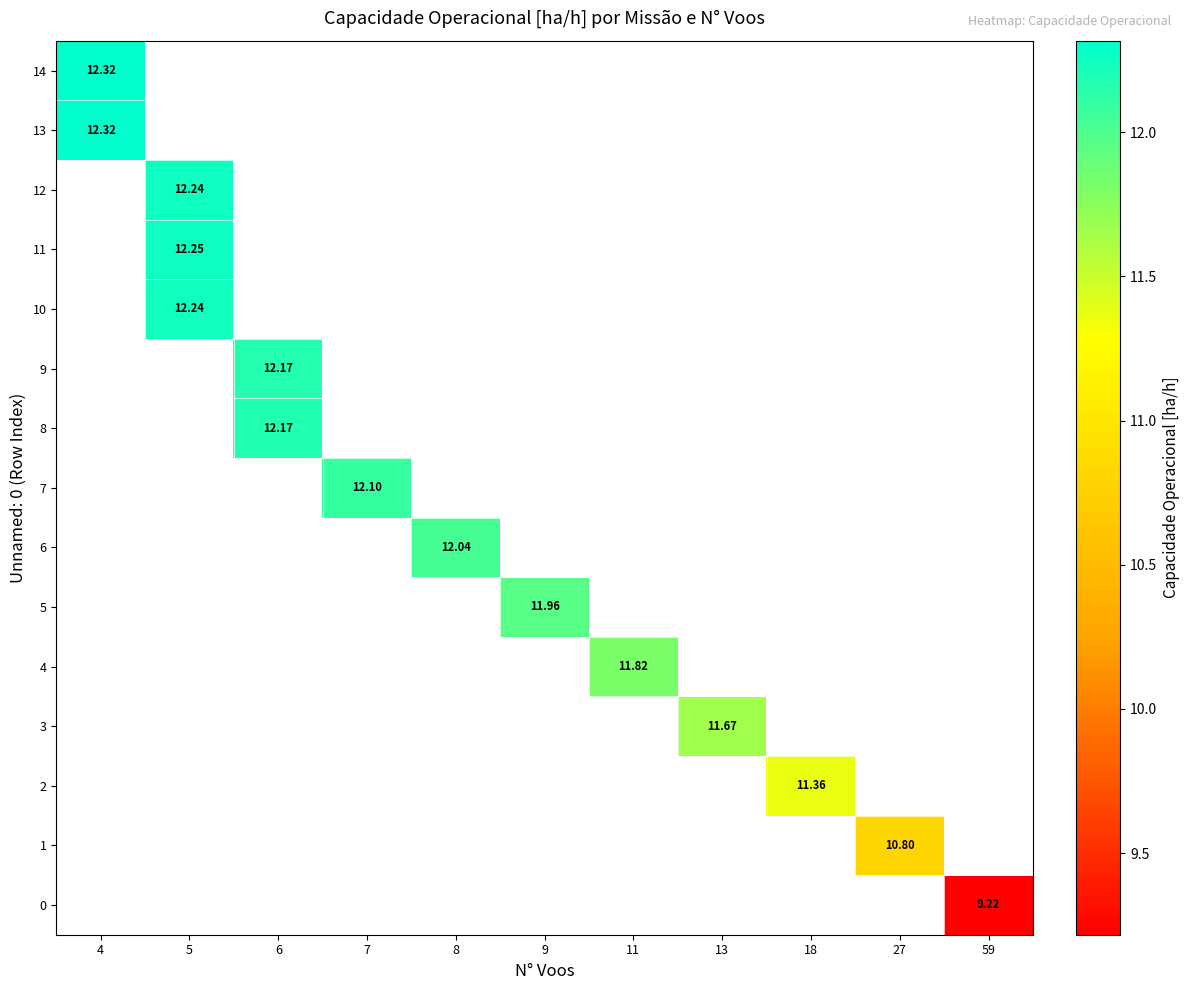

Which label corresponds to the largest value in the chart?

4